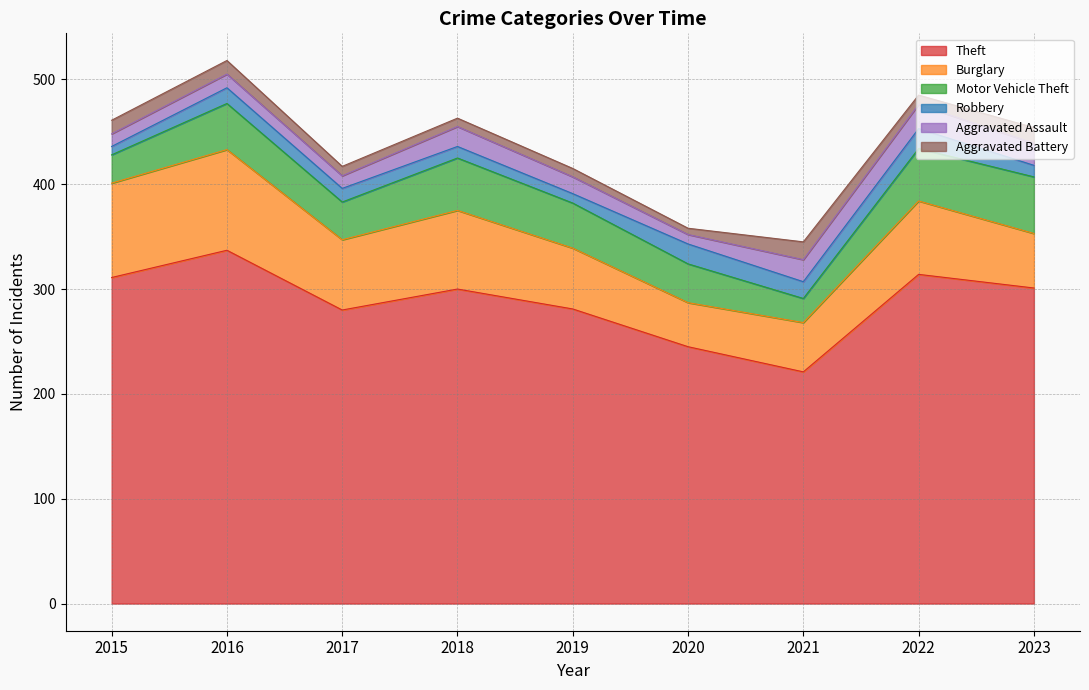

At which label does Aggravated Battery reach its minimum?

2020